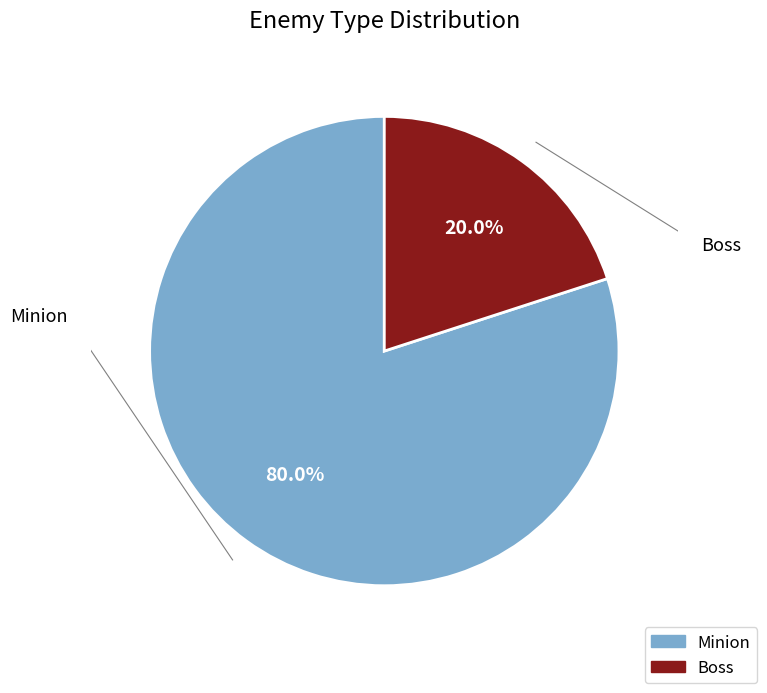

To the nearest percent, what percentage of the pie is Boss?

20%